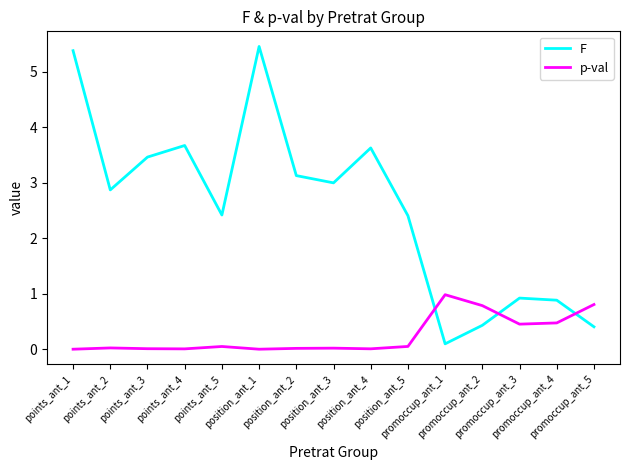

What is the total value across all series at points_ant_2?

2.9